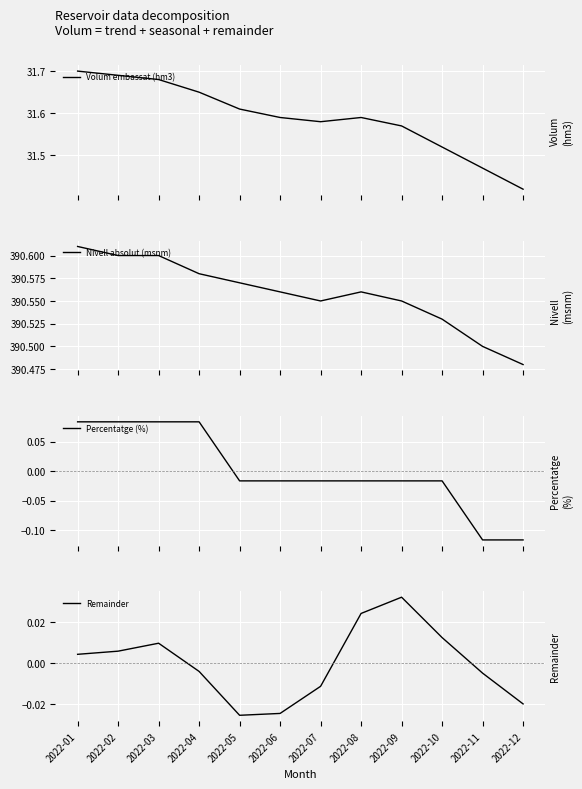

True or false: Nivell absolut (msnm) has more than 1 points higher than both neighbors.

False